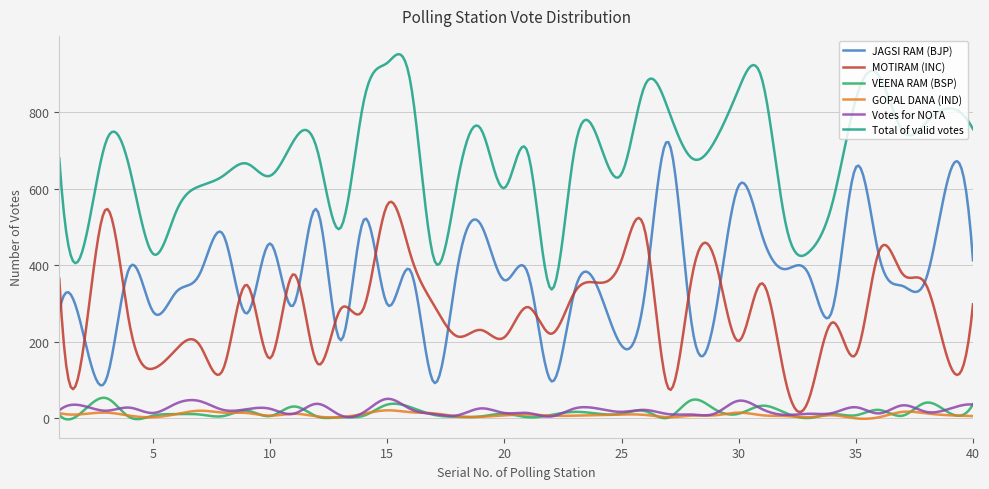

How many lines are shown in the chart?

6